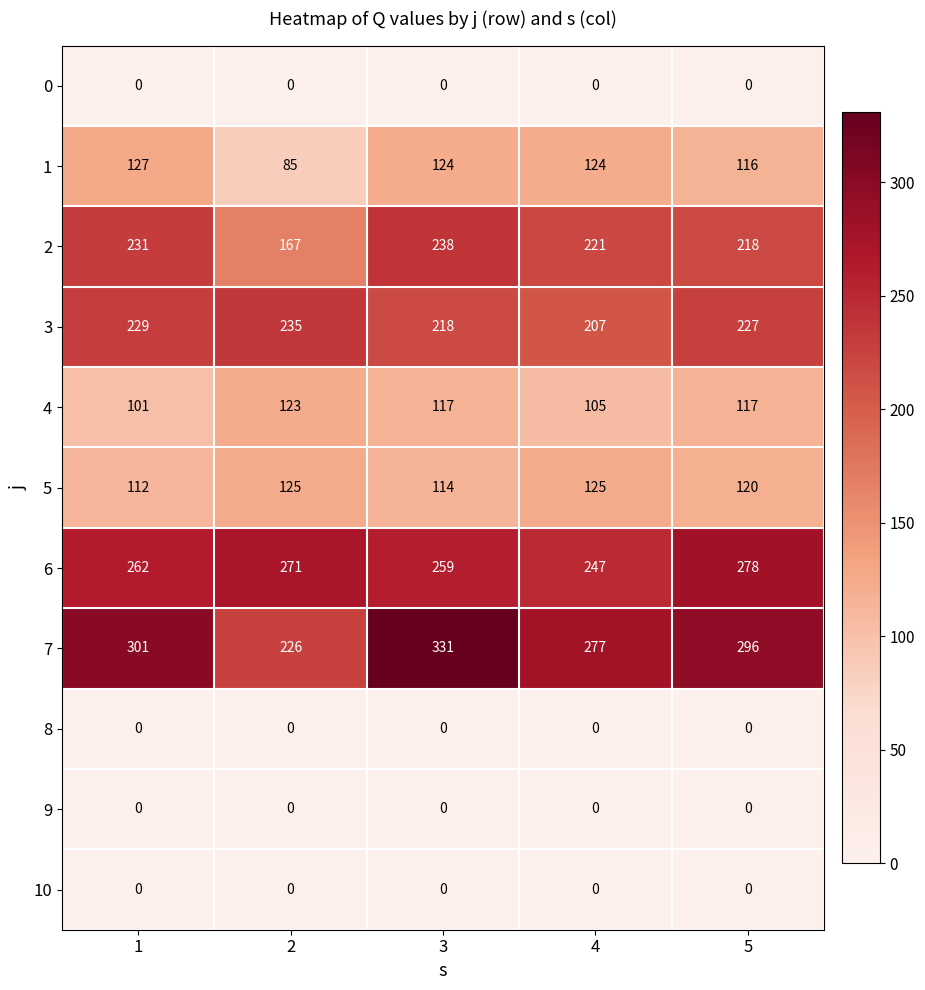

At which category is the sum across all series the highest?

3